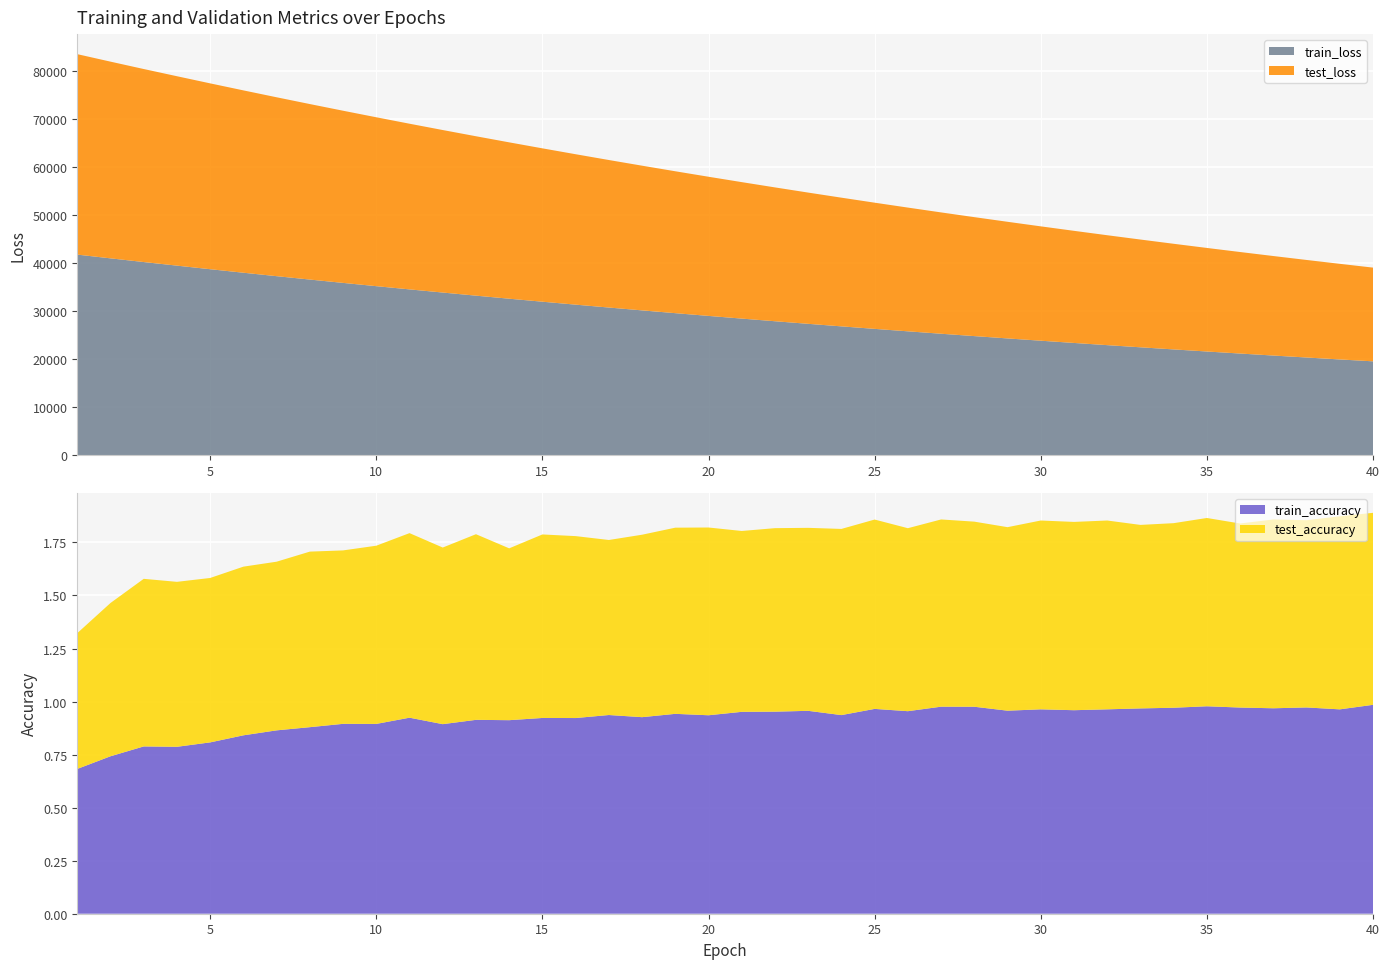

Reading left to right, extract all data points from this chart.

test_loss: 41704.7	40927.9	40159.0	39408.5	38667.2	37938.3	37220.5	36515.3	35821.5	35141.0	34470.6	33812.8	33166.1	32531.2	31907.5	31296.0	30694.4	30104.7	29523.0	28952.8	28393.1	27844.3	27305.0	26776.5	26255.1	25744.8	25243.1	24750.4	24267.0	23792.3	23326.9	22869.4	22420.4	21979.6	21547.1	21122.7	20706.0	20296.5	19894.7	19500.1
train_loss: 41706.0	40925.9	40159.2	39410.0	38666.2	37936.0	37218.2	36513.3	35819.8	35138.7	34468.6	33811.8	33164.9	32530.2	31906.2	31293.8	30692.0	30101.8	29521.4	28951.9	28392.3	27843.1	27303.7	26774.4	26253.9	25743.2	25241.5	24749.2	24266.1	23791.4	23325.7	22868.3	22419.3	21978.6	21545.9	21121.4	20704.6	20295.4	19893.8	19499.4
test_accuracy: 0.6	0.7	0.8	0.8	0.8	0.8	0.8	0.8	0.8	0.8	0.9	0.8	0.9	0.8	0.9	0.9	0.8	0.9	0.9	0.9	0.9	0.9	0.9	0.9	0.9	0.9	0.9	0.9	0.9	0.9	0.9	0.9	0.9	0.9	0.9	0.9	0.9	0.9	0.9	0.9
train_accuracy: 0.7	0.7	0.8	0.8	0.8	0.8	0.9	0.9	0.9	0.9	0.9	0.9	0.9	0.9	0.9	0.9	0.9	0.9	0.9	0.9	1.0	1.0	1.0	0.9	1.0	1.0	1.0	1.0	1.0	1.0	1.0	1.0	1.0	1.0	1.0	1.0	1.0	1.0	1.0	1.0